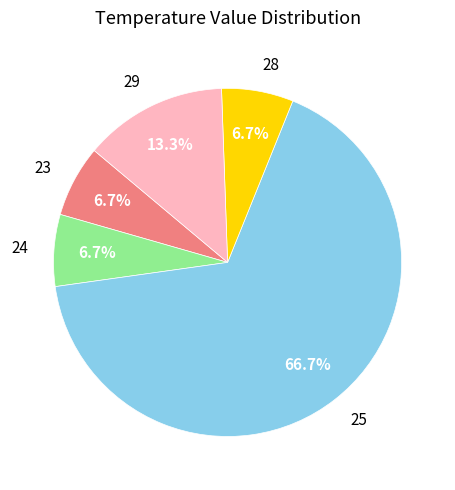

What portion of the pie excludes 23?

93.3%